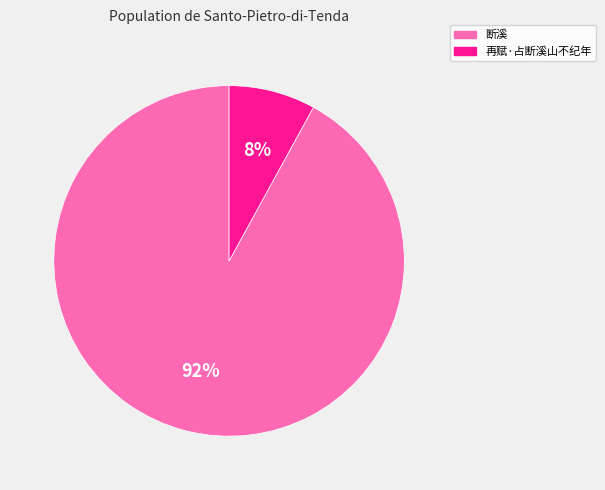

Between 再赋·占断溪山不纪年 and 断溪, which is larger?

断溪